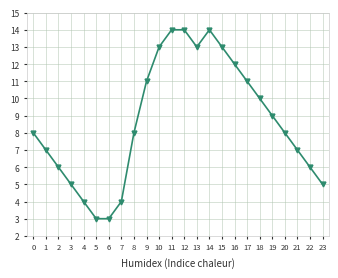

True or false: the data has more than 0 interior local peaks.

True